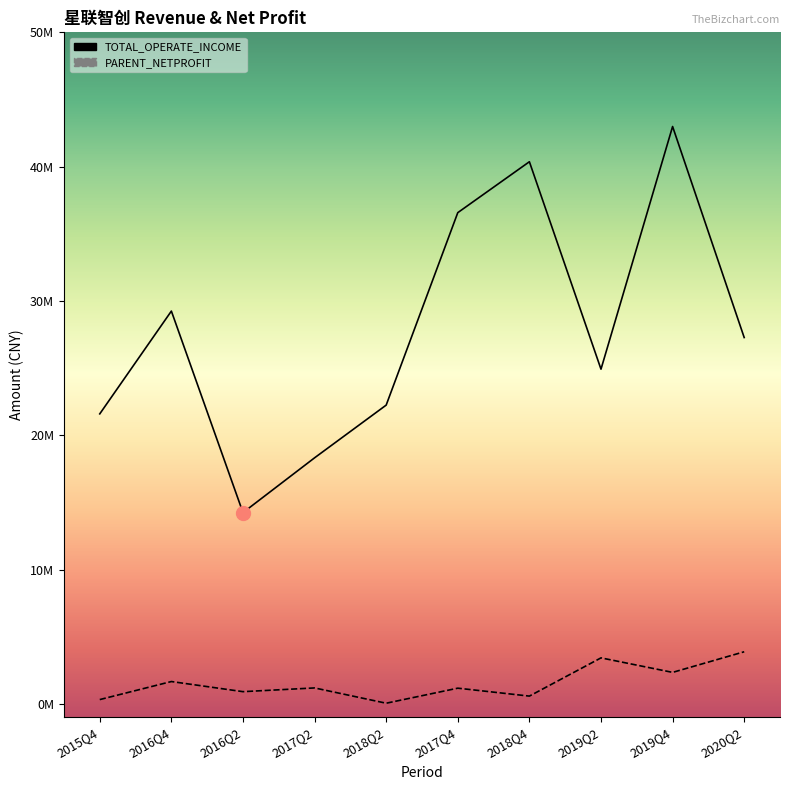

What is the difference between the TOTAL_OPERATE_INCOME values at 2016Q2 and 2018Q2?

8004281.0